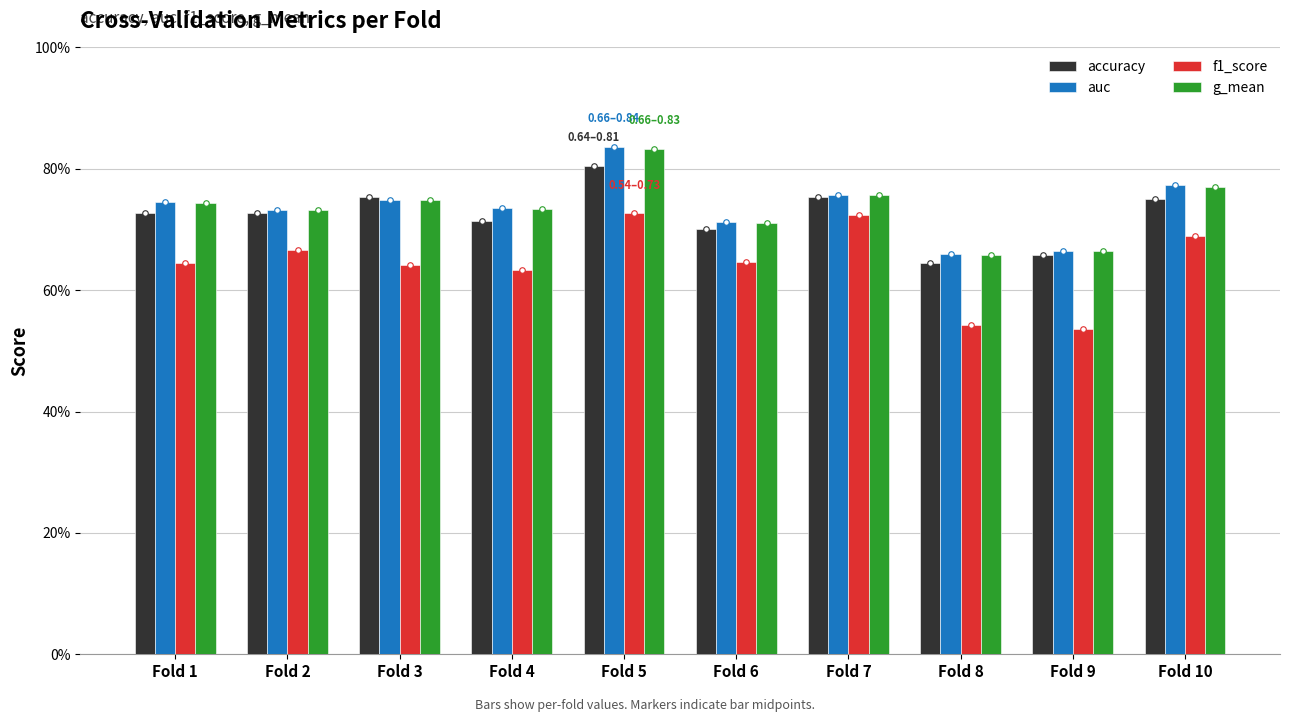

What are all the series names shown in the legend?

accuracy, auc, f1_score, g_mean